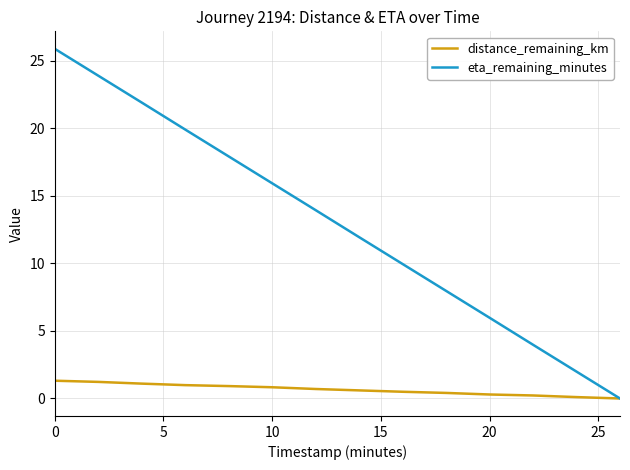

What is the highest value of the eta_remaining_minutes series?

25.9